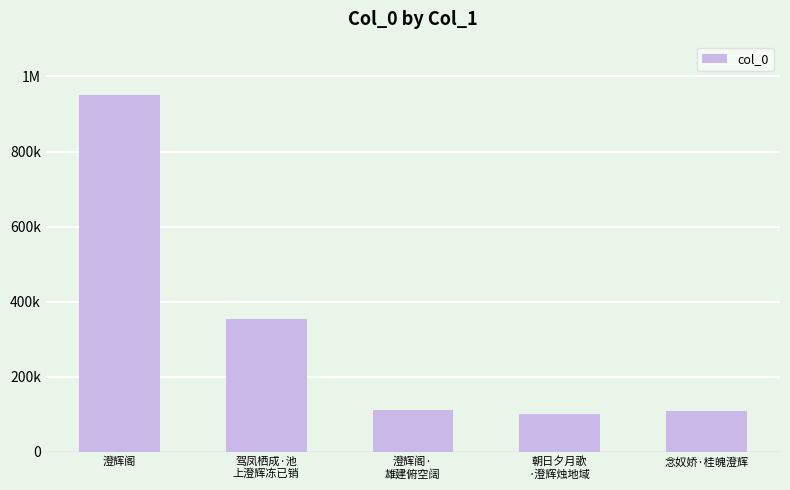

What is the change in value from 澄辉阁·
雄建俯空阔 to 念奴娇·桂魄澄辉?

-2185